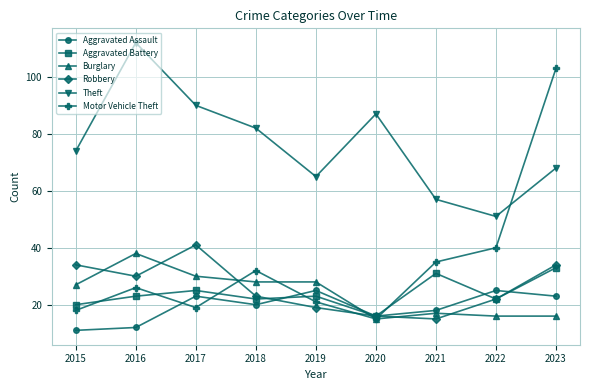

How many intersections are there between Aggravated Assault and Motor Vehicle Theft?

4